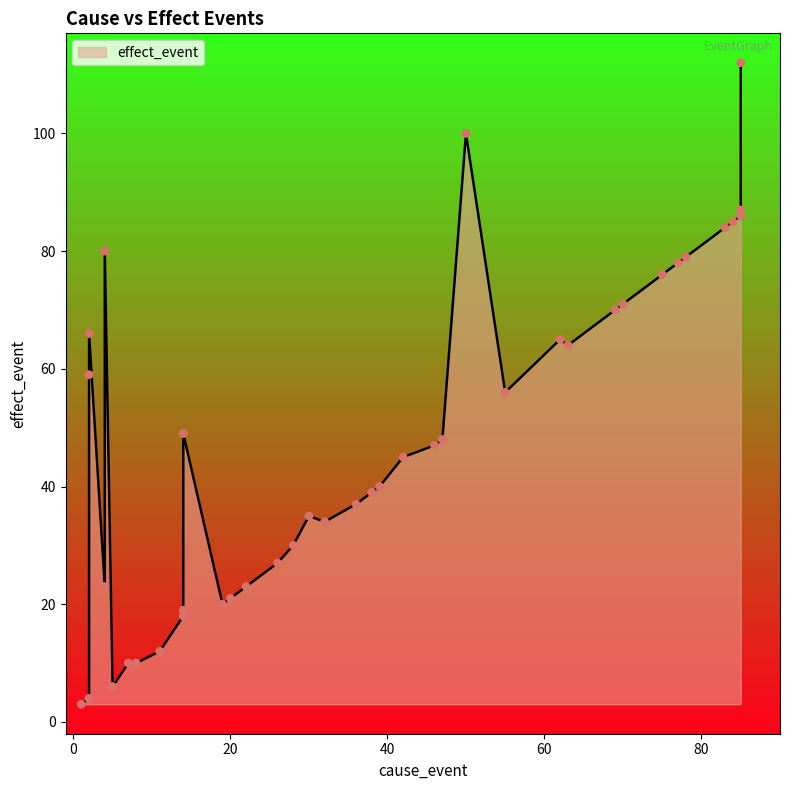

What is the ratio of the value at 14 to the value at 4?

0.8